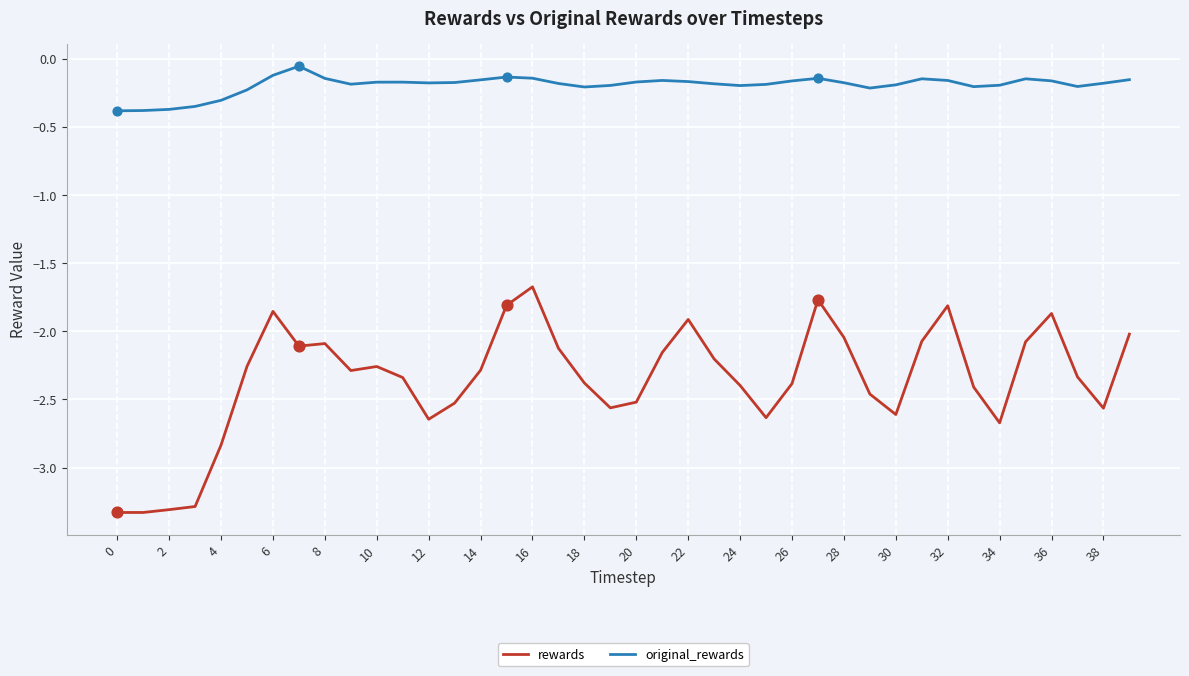

At how many categories does at least one series exceed -1?

40